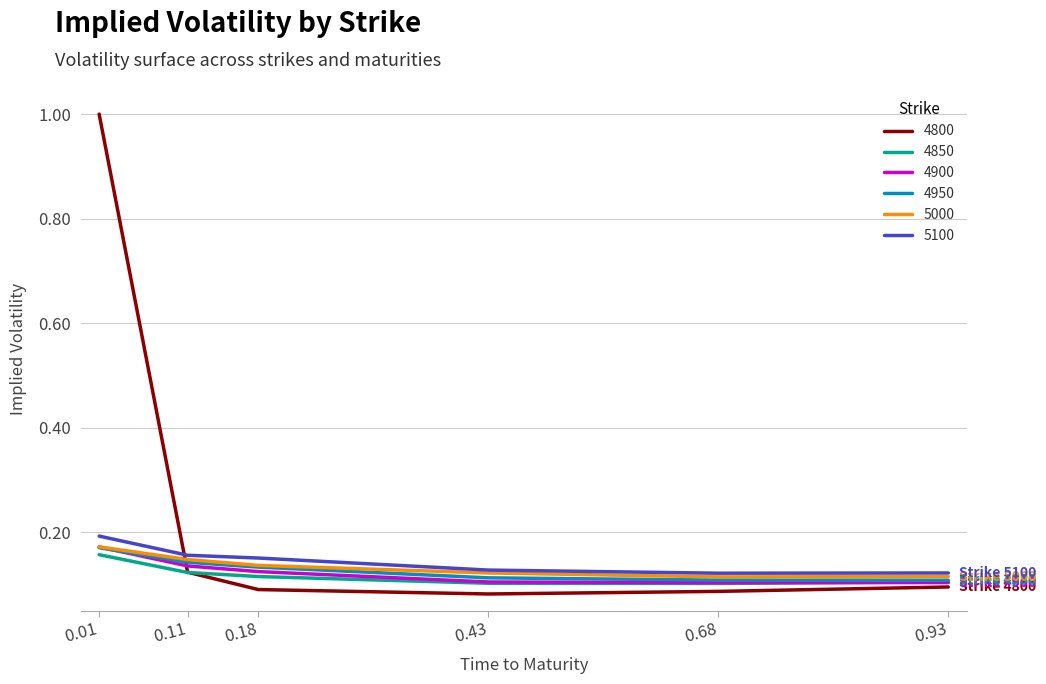

After their last crossing, which series has the higher values: 4800 or 5100?

5100